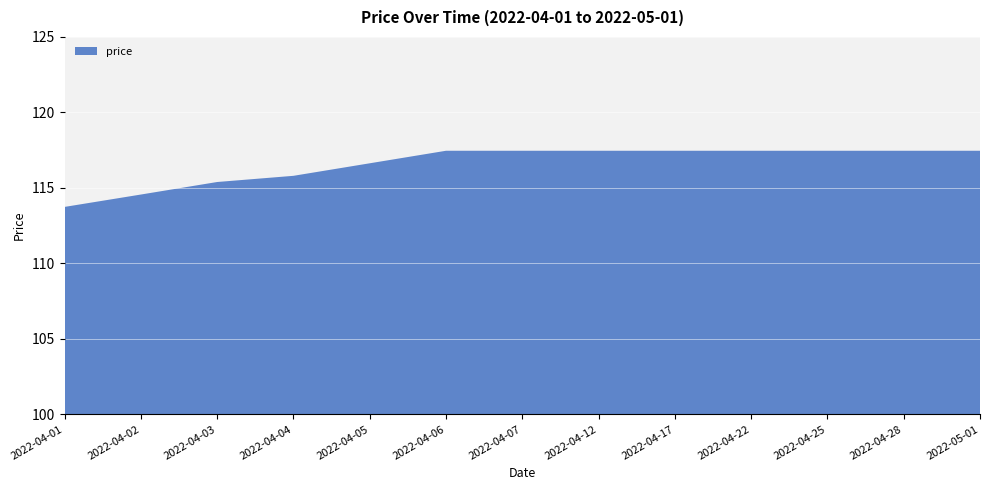

Does the chart have visible grid lines?

Yes